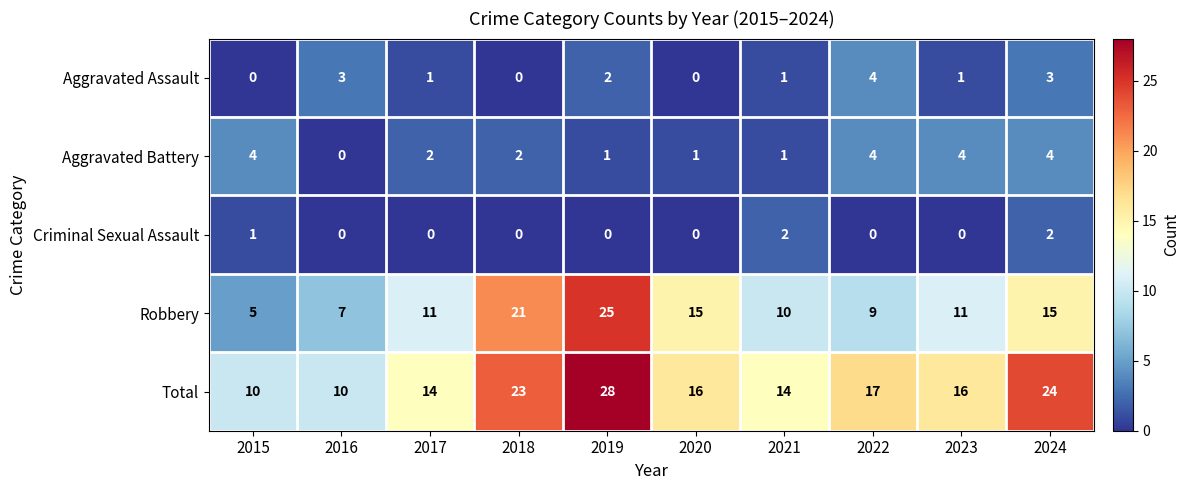

How many distinct data groups are displayed?

5